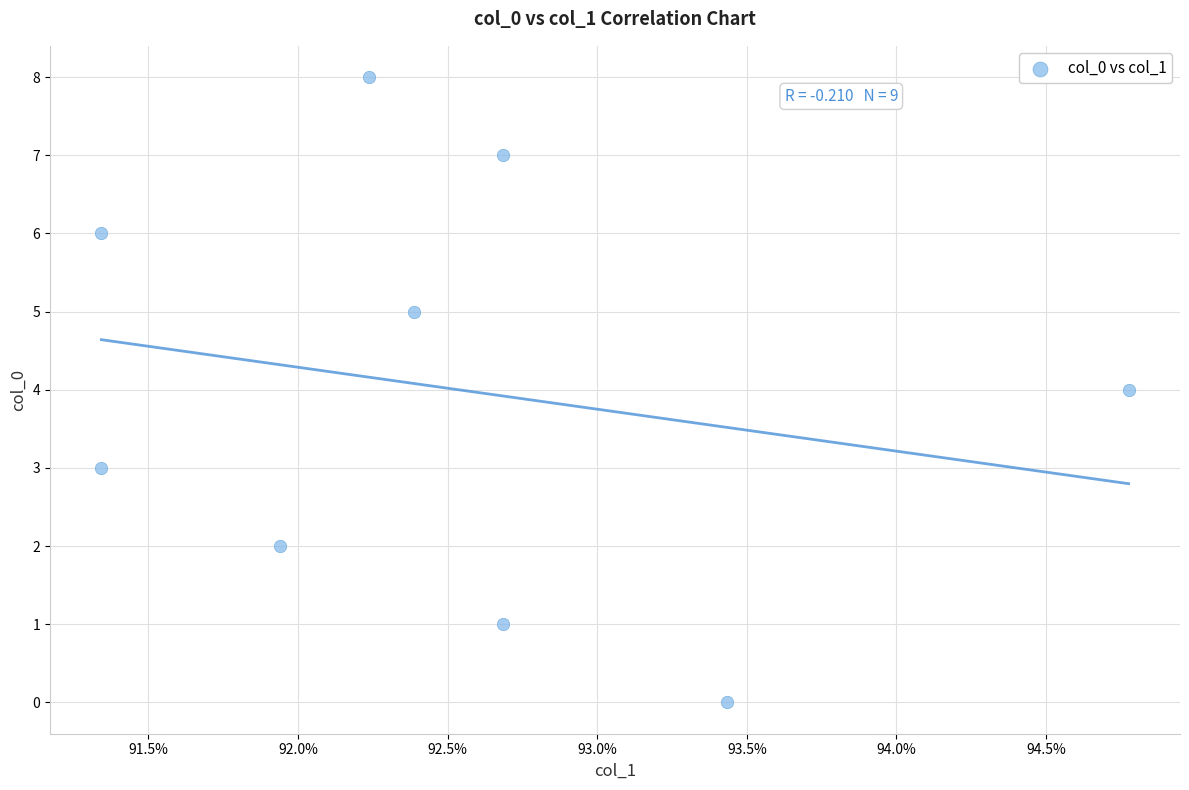

What is the average Y value?

4